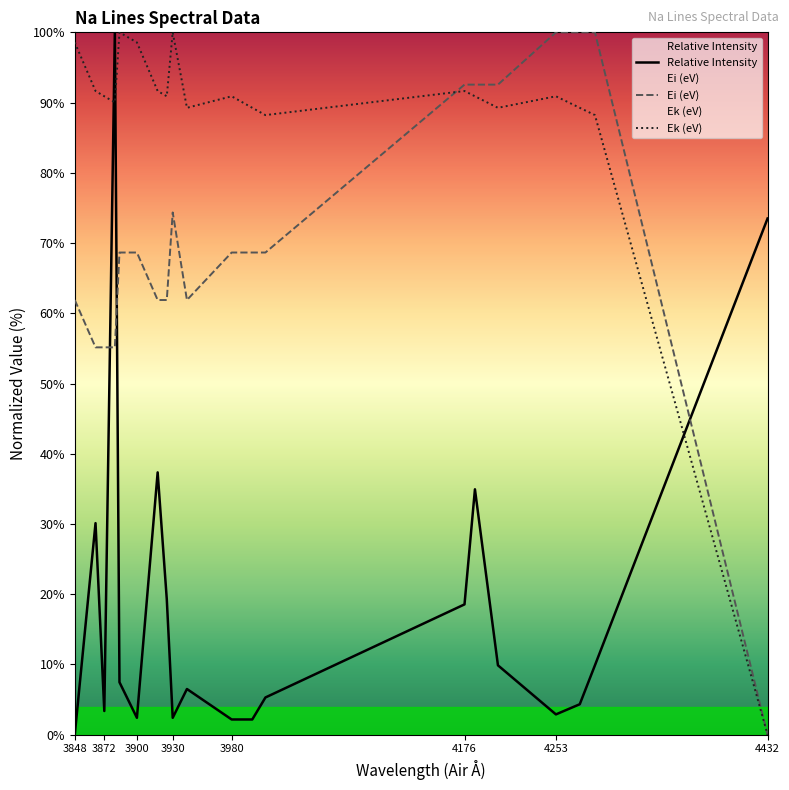

List the series in order of their peak value, highest first.

Relative Intensity, Ei (eV), Ek (eV)